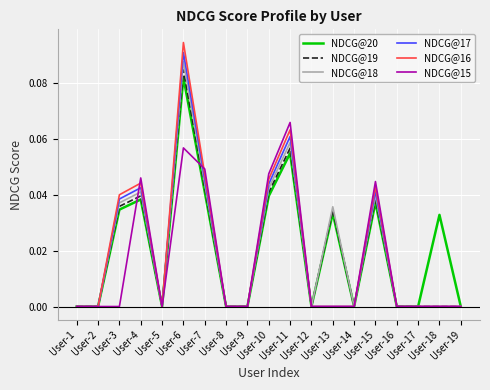

List the series in order of their peak value, lowest first.

NDCG@15, NDCG@20, NDCG@19, NDCG@18, NDCG@17, NDCG@16